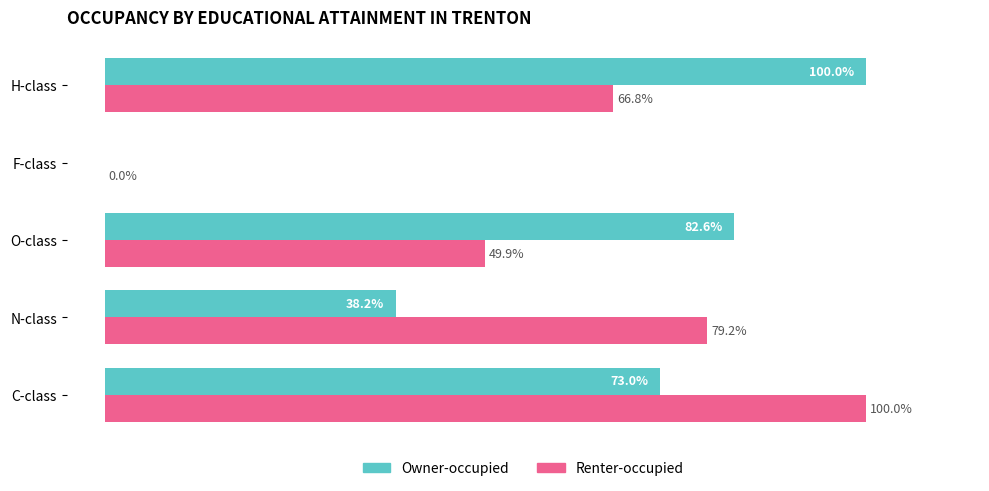

Between C-class and O-class, which series saw the biggest shift?

Renter-occupied